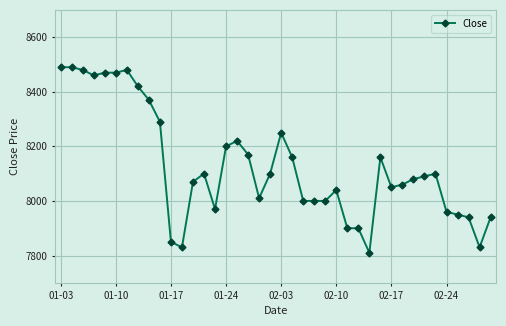

What is the value of the 8th point from the left?

8420